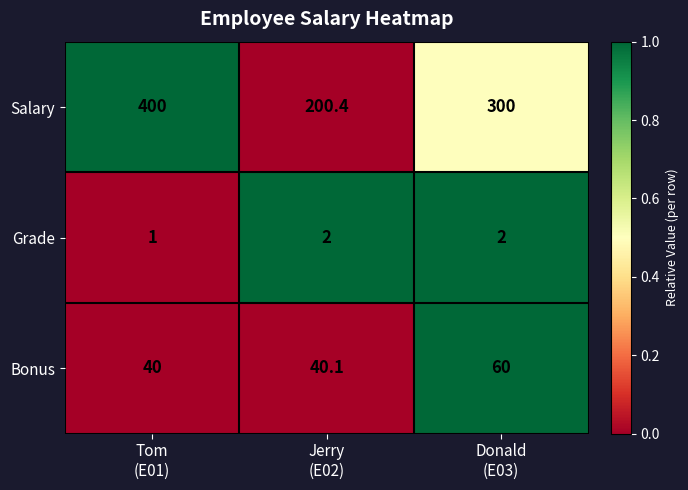

Reading right to left, list all the values displayed in this chart.

Salary: 300.0	200.4	400.0
Grade: 2.0	2.0	1.0
Bonus: 60.0	40.1	40.0